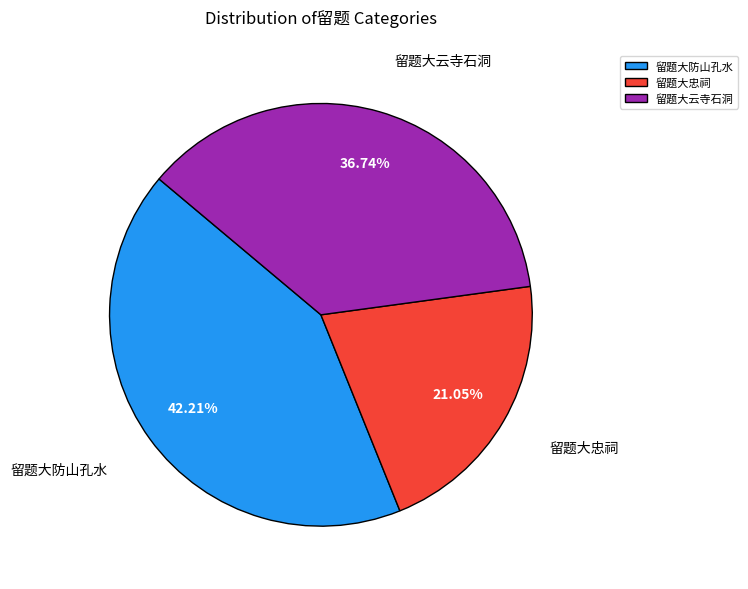

To the nearest percent, what is the difference between the 留题大云寺石洞 and 留题大防山孔水 slice percentages?

5%